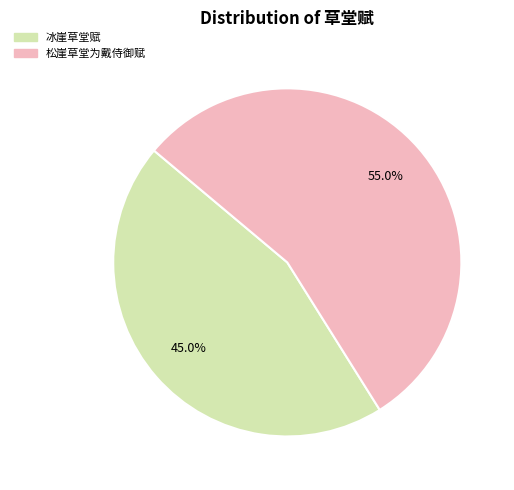

Which category has the smallest portion of the pie?

冰崖草堂赋